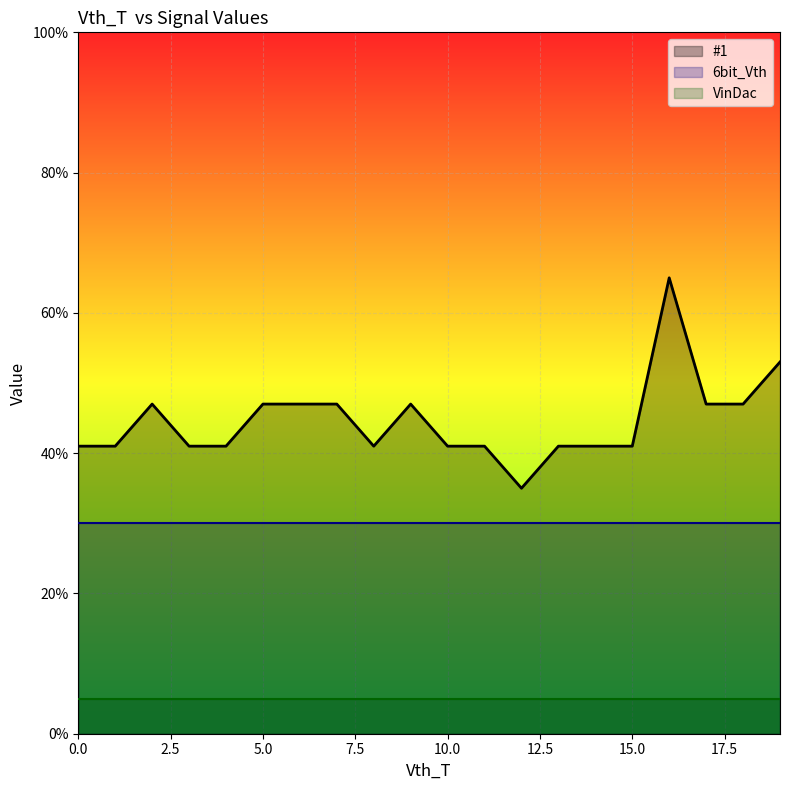

What is the label of the 6th point from the right?

14